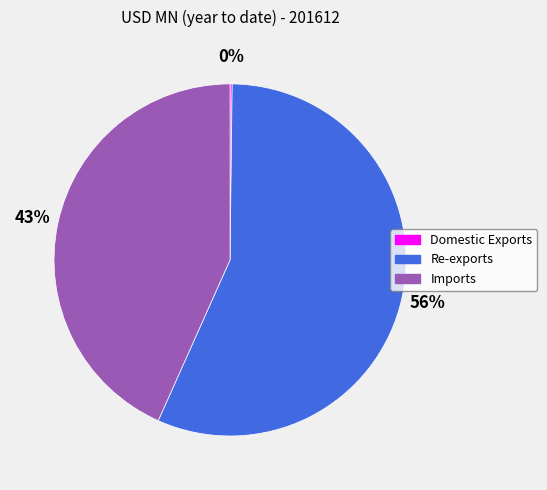

Combined, do Imports and Re-exports account for over 50%?

Yes